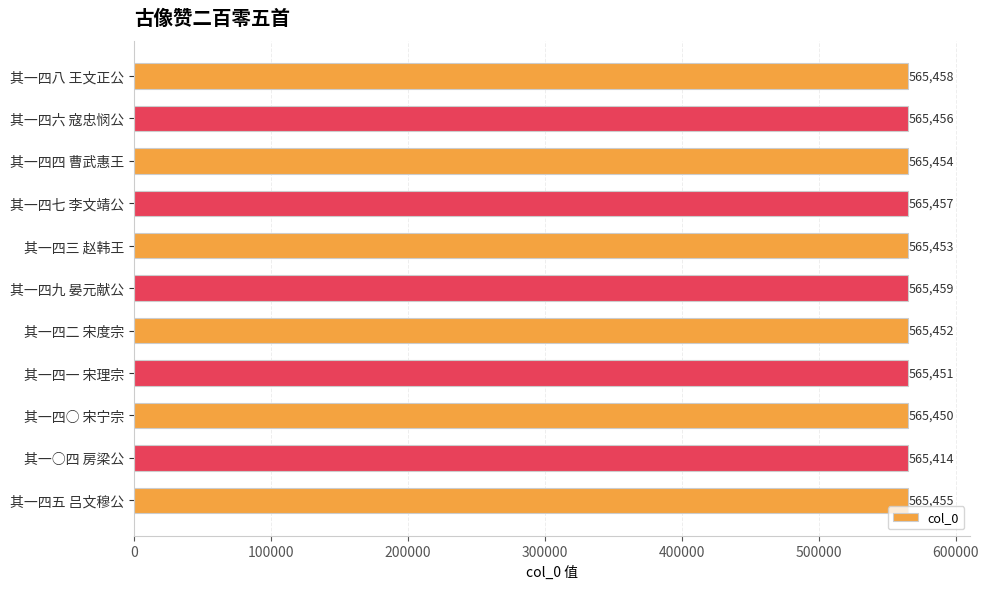

True or false: the data shows 232527 at 其一四五 吕文穆公.

False